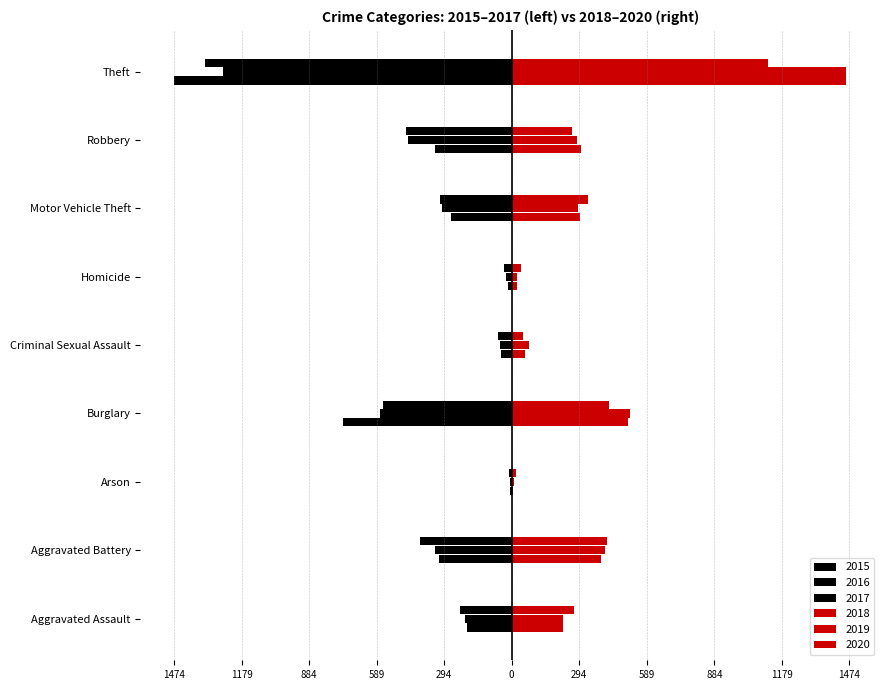

Which series has the largest total across all categories?

2019